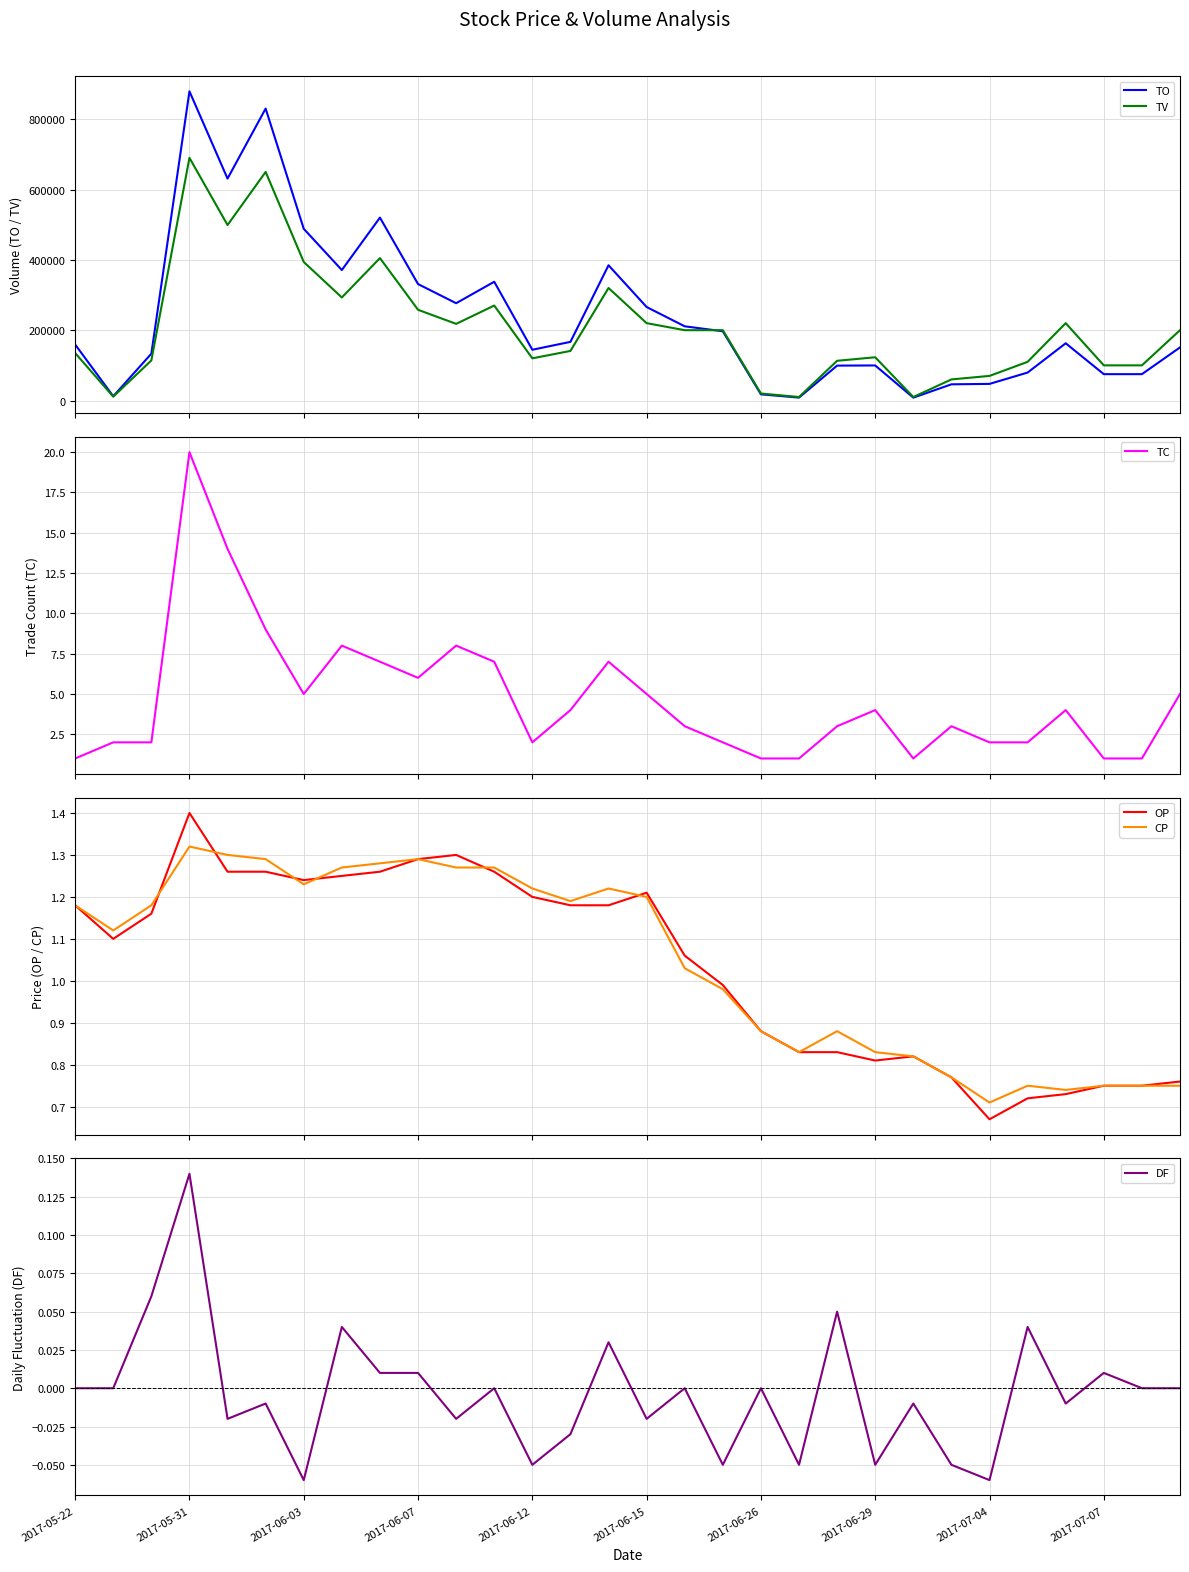

Between 24 and 11, which is larger?

11